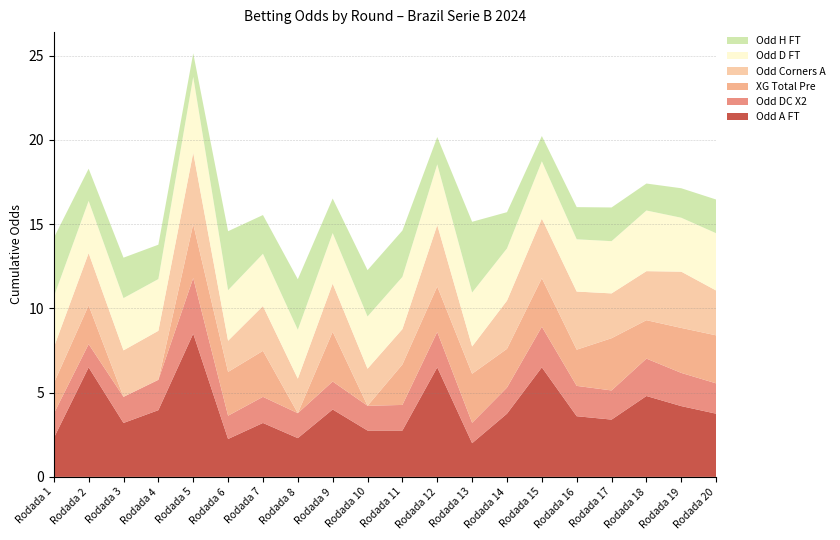

Reading left to right, transcribe all the data shown in this chart.

Odd_A_FT: 2.3	6.5	3.2	4.0	8.5	2.2	3.2	2.3	4.0	2.8	2.8	6.5	2.0	3.8	6.5	3.6	3.4	4.8	4.2	3.8
Odd_DC_X2: 1.4	1.4	1.6	1.8	3.3	1.4	1.6	1.5	1.7	1.5	1.5	2.1	1.2	1.6	2.4	1.8	1.7	2.2	2.0	1.8
XG_Total_Pre: 1.8	2.3	0.0	0.0	3.2	2.6	2.7	0.0	3.0	0.0	2.4	2.7	2.9	2.3	2.9	2.1	3.1	2.3	2.7	2.9
Odd_Corners_A: 2.1	3.1	2.8	2.9	4.2	1.9	2.7	2.0	2.9	2.2	2.1	3.6	1.6	2.9	3.5	3.5	2.7	2.9	3.3	2.7
Odd_D_FT: 3.0	3.1	3.1	3.1	4.5	3.0	3.1	2.9	3.0	3.1	3.1	3.6	3.2	3.1	3.4	3.1	3.1	3.6	3.2	3.4
Odd_H_FT: 3.5	1.9	2.4	2.0	1.4	3.5	2.3	3.0	2.0	2.8	2.8	1.6	4.2	2.1	1.5	1.9	2.0	1.6	1.8	2.0